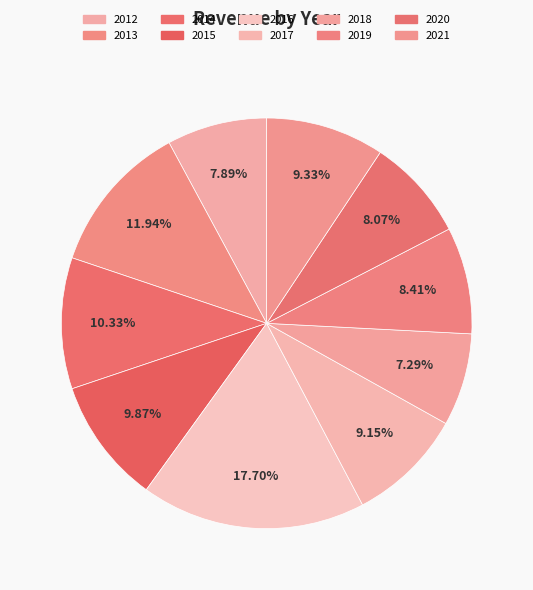

Combined, what portion of the pie is 2015 and 2014?

20.2%